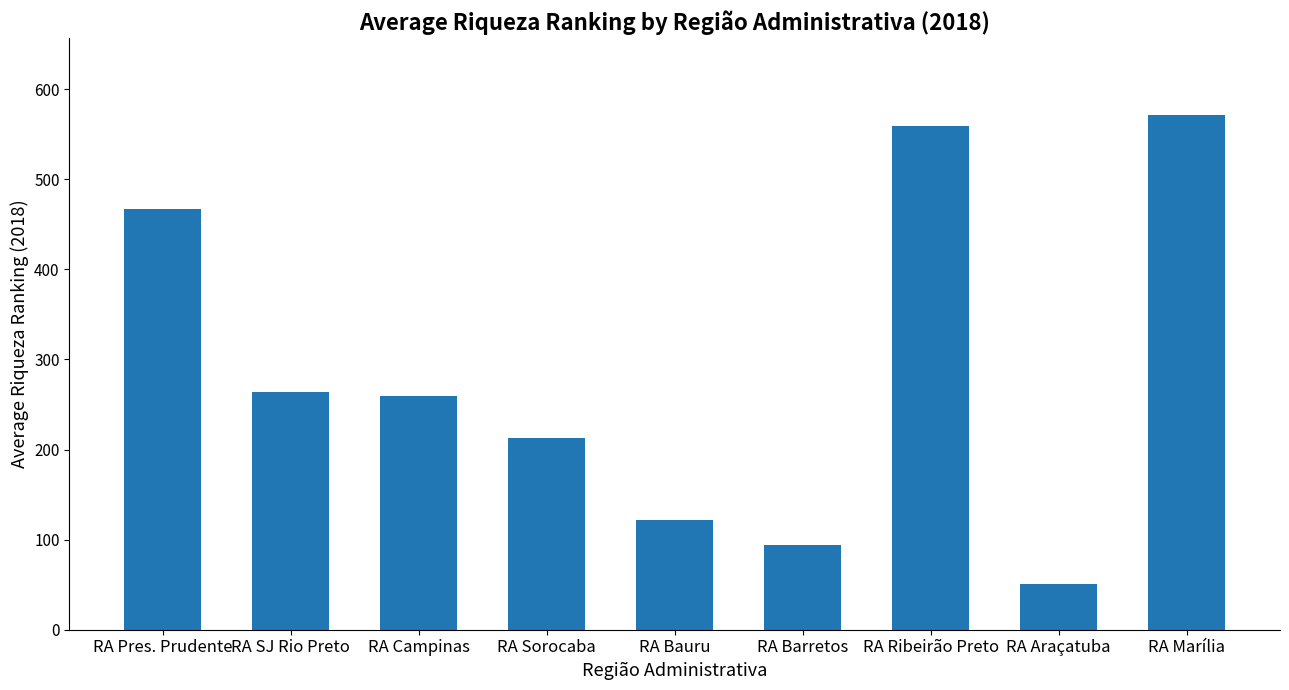

What is the average value?

288.9